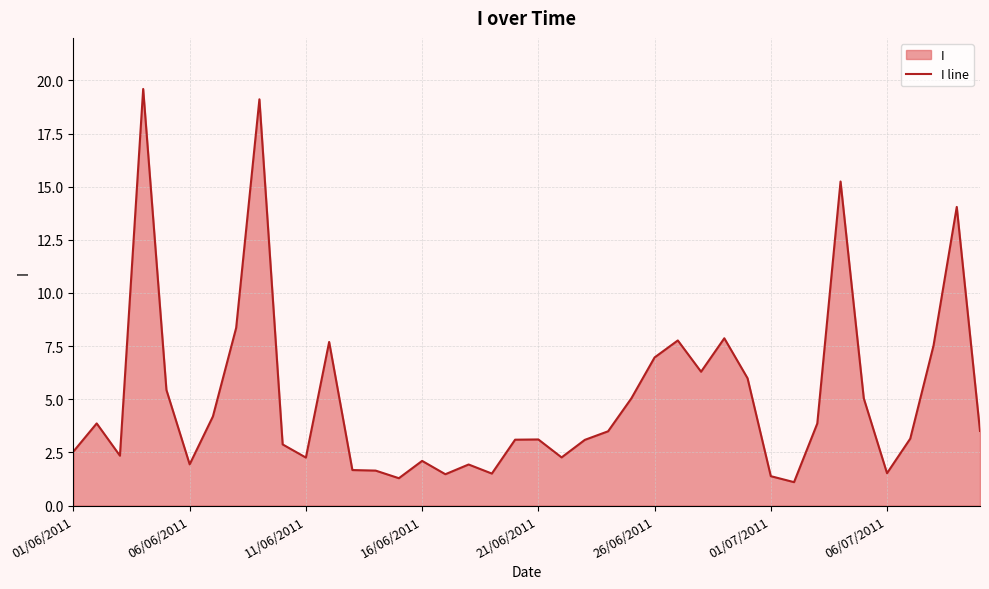

What is the difference between the maximum and minimum values?

18.5